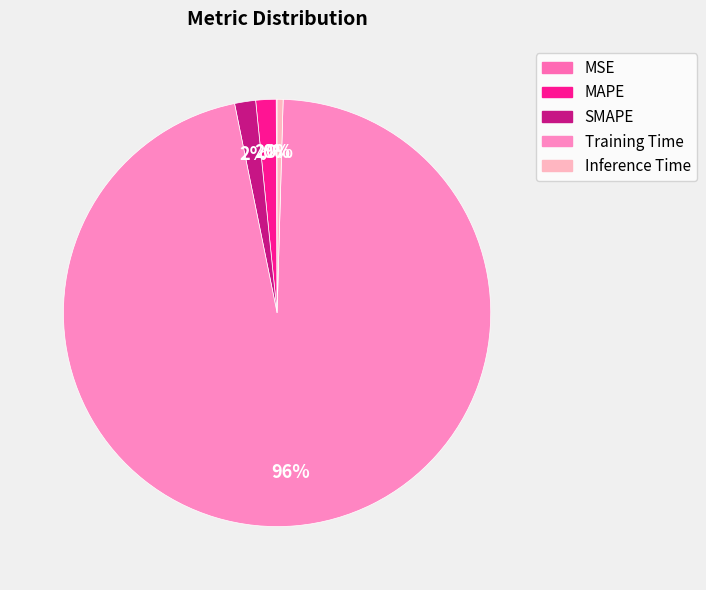

The Inference Time slice represents 6% of the pie. True or false?

False